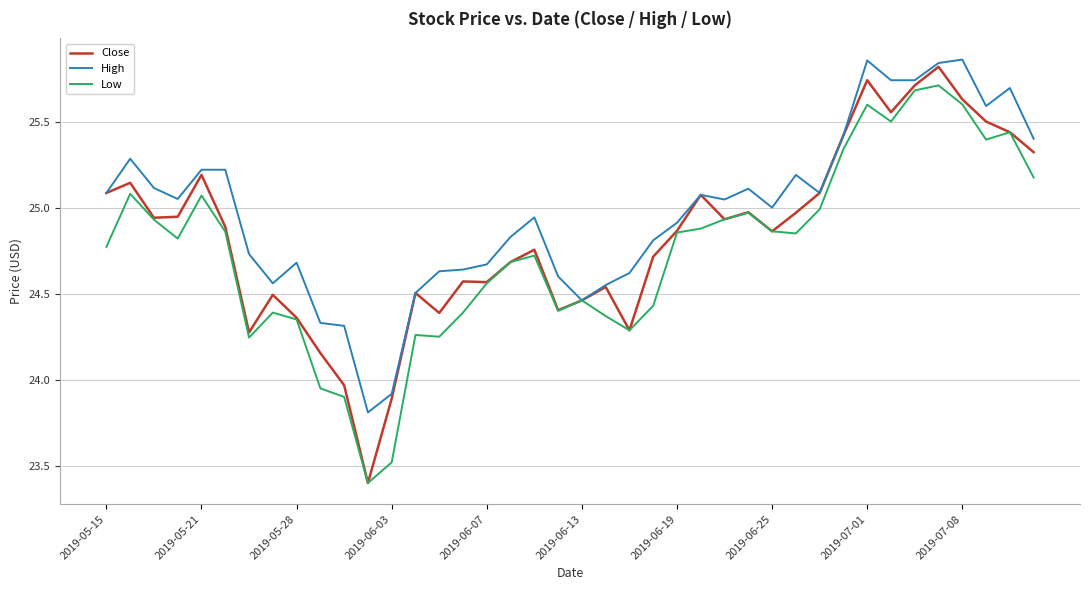

Which series has the widest spread of values?

Close